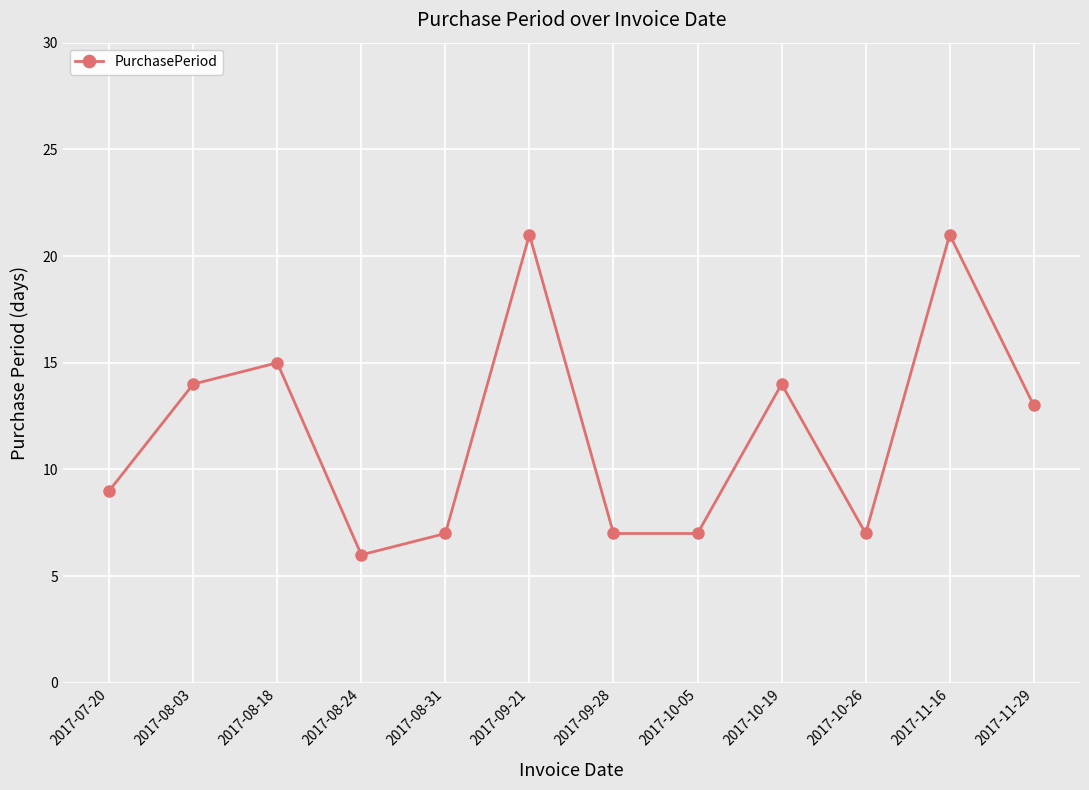

What is the label of the 5th point from the left?

2017-08-31